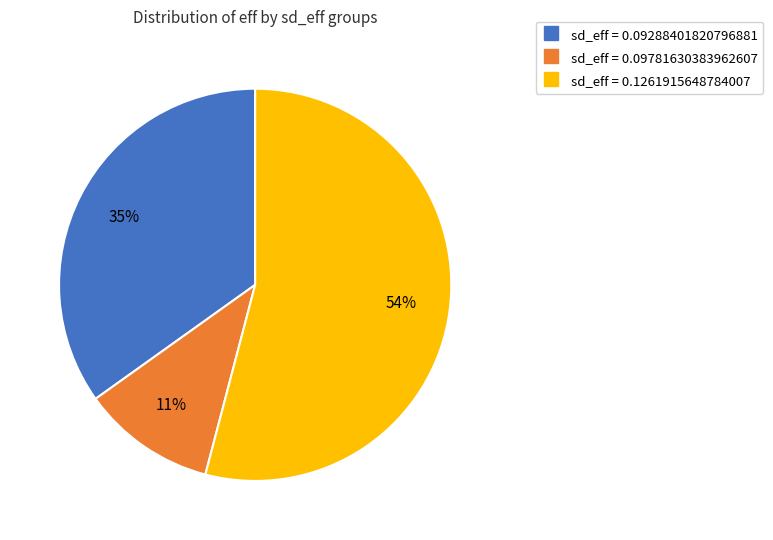

Does any single category account for the majority?

Yes